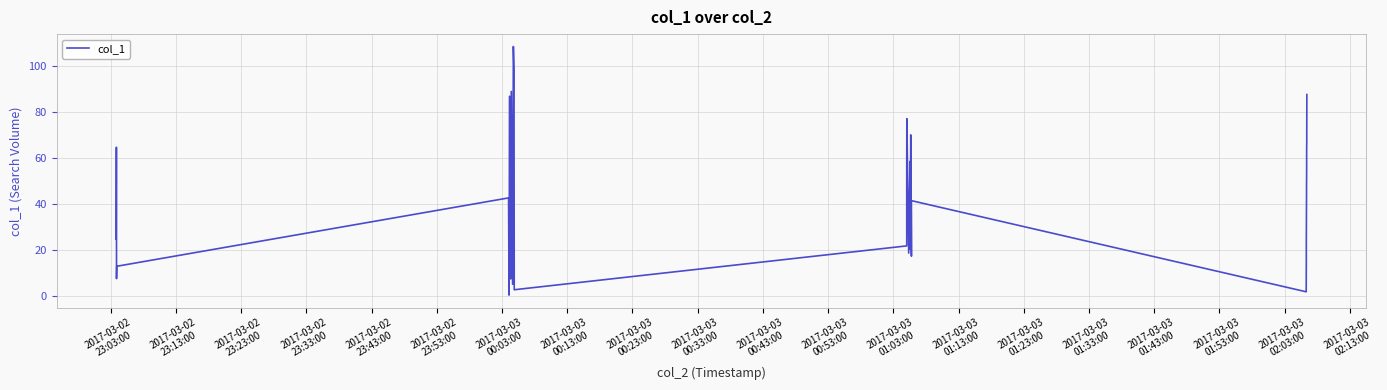

What is the greatest value displayed?

108.7